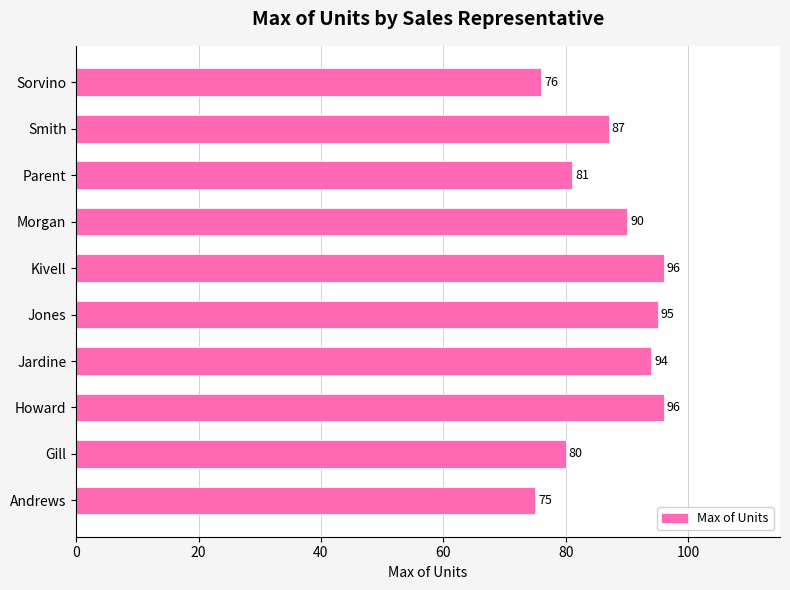

What is the change in value from Gill to Howard?

+16